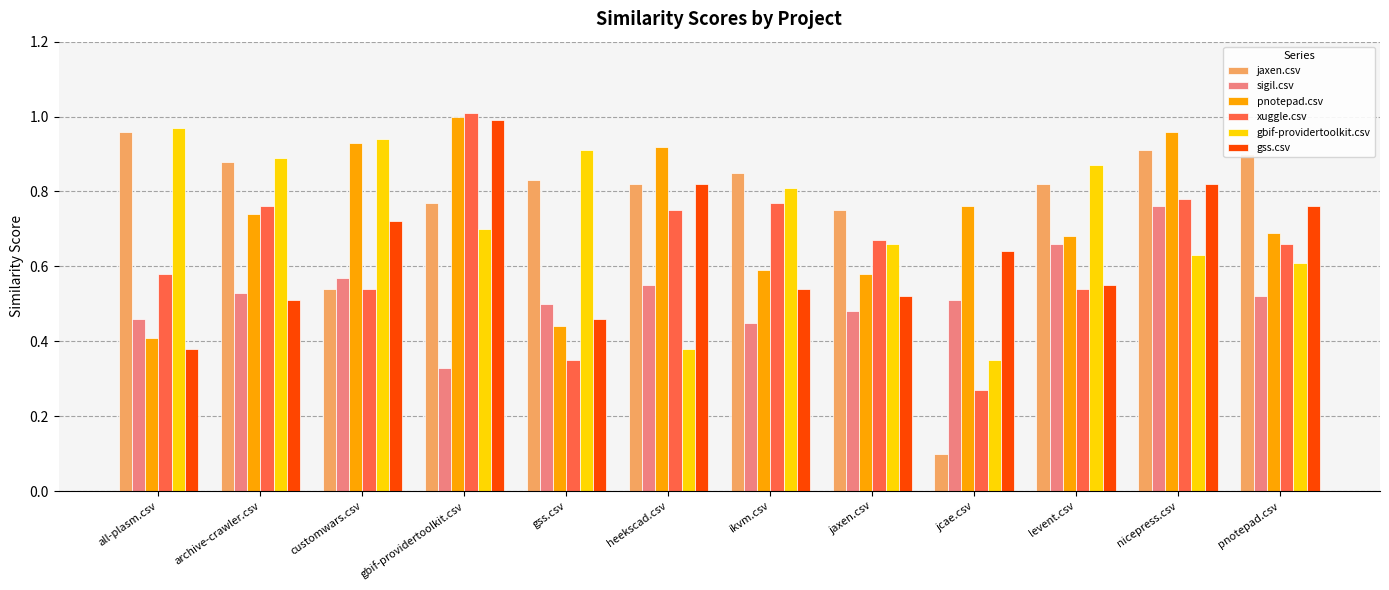

Where is sigil.csv nearest to the value 0?

gbif-providertoolkit.csv